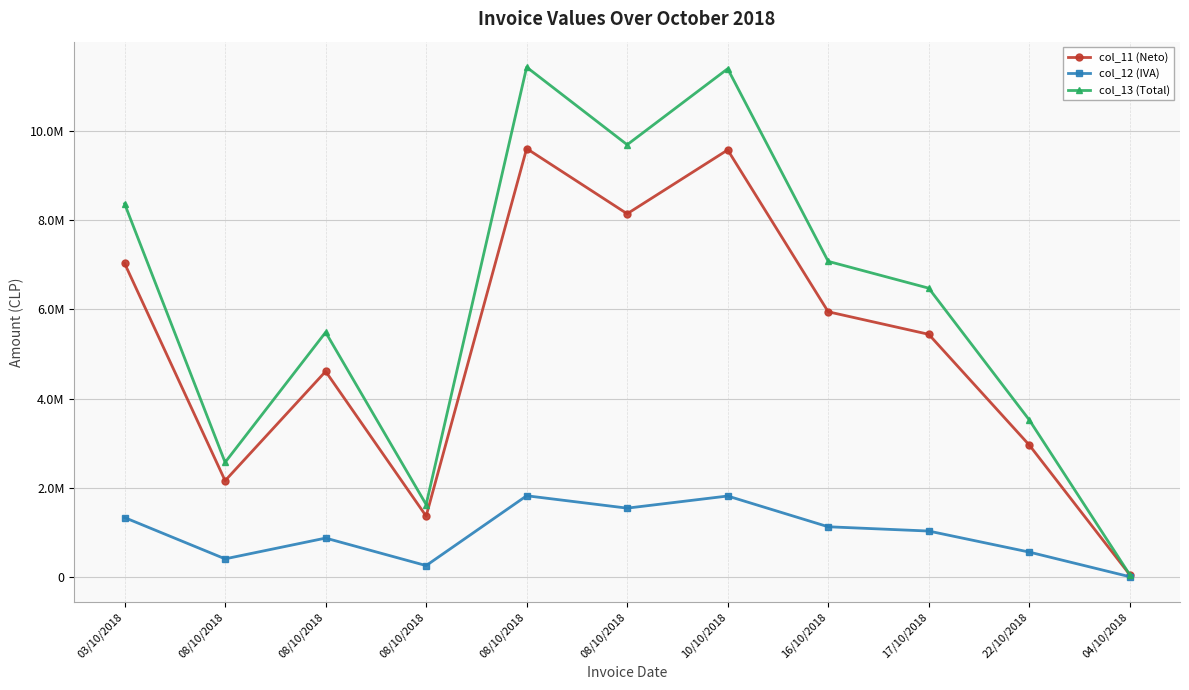

What are all the series names shown in the legend?

col_11 (Neto), col_12 (IVA), col_13 (Total)